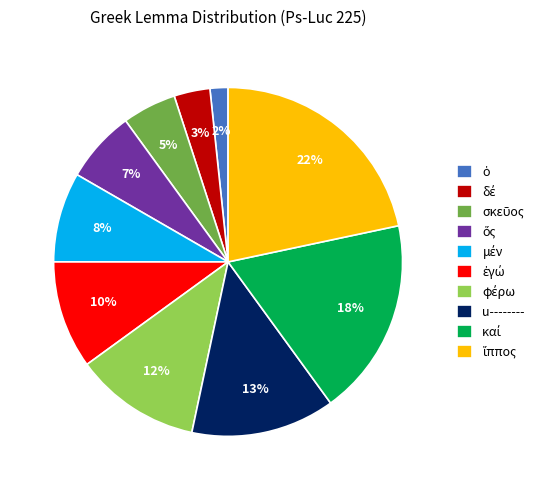

Is there a majority slice in this chart?

No